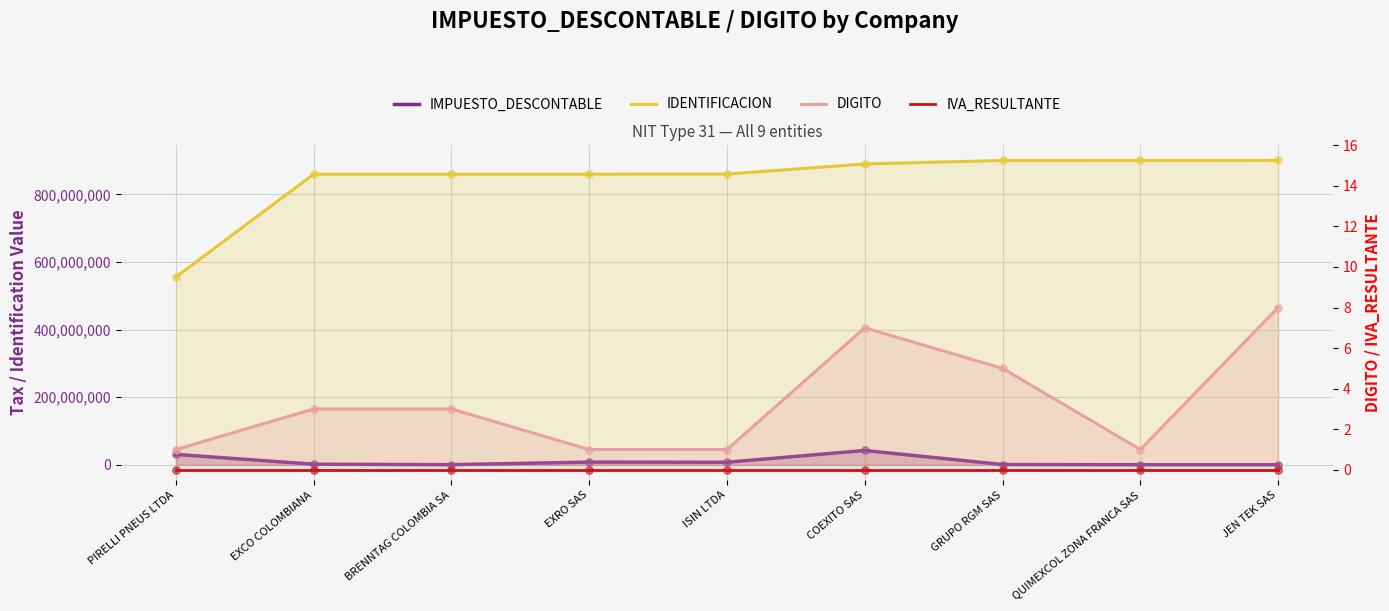

At how many categories does at least one series exceed 329878287?

9